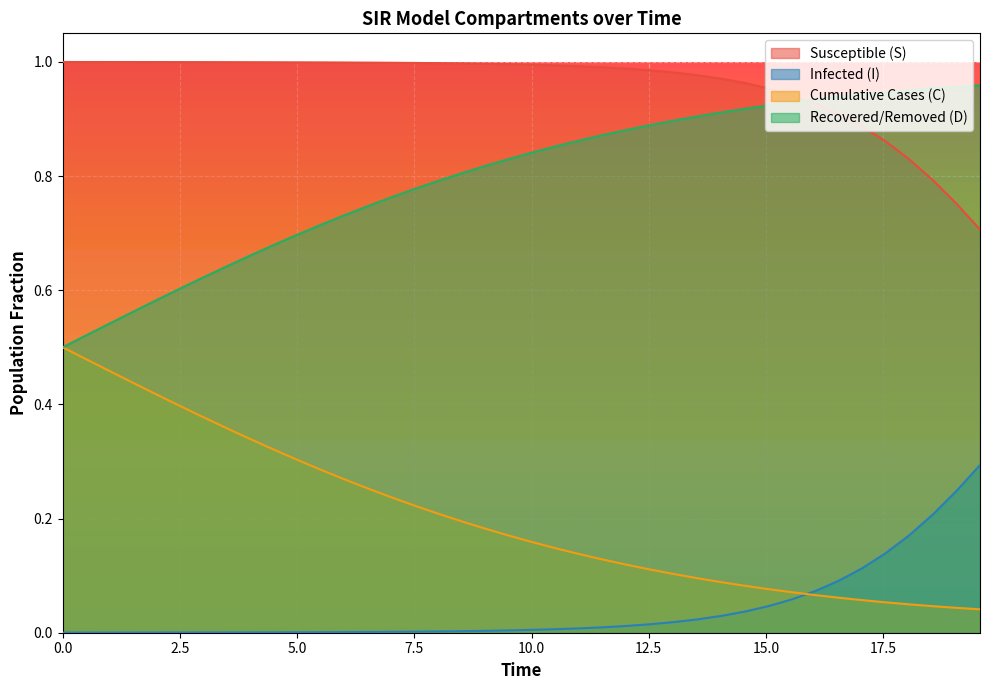

Between 15.0 and 21, which series saw the biggest shift?

C